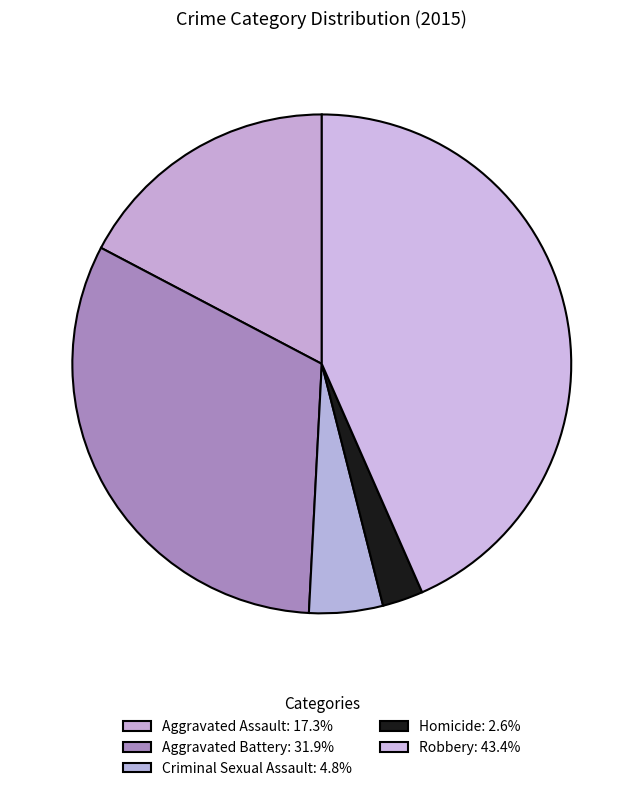

Rank the categories by value from highest to lowest.

Robbery, Aggravated Battery, Aggravated Assault, Criminal Sexual Assault, Homicide